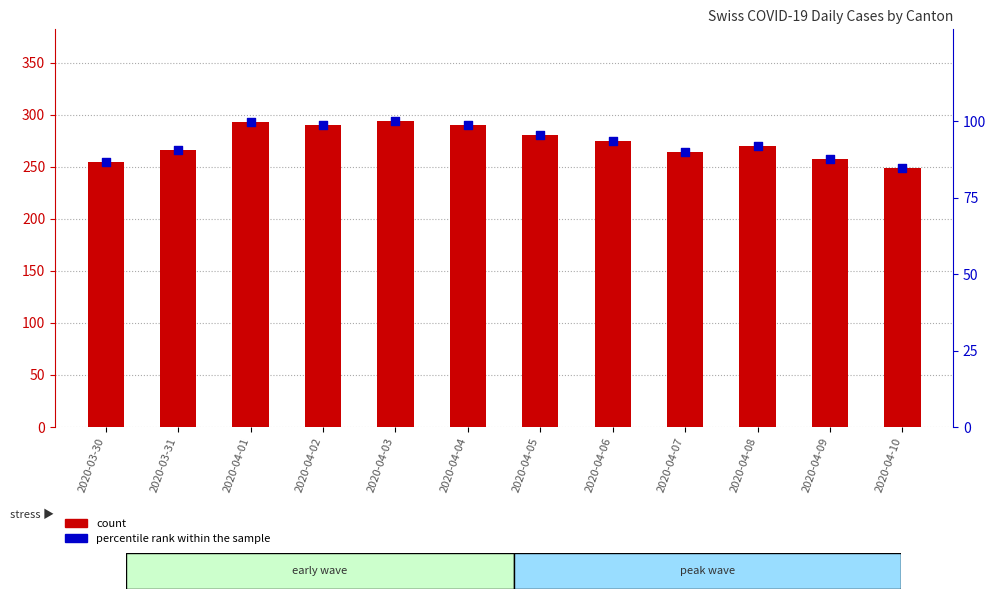

Which series has the largest total across all categories?

count